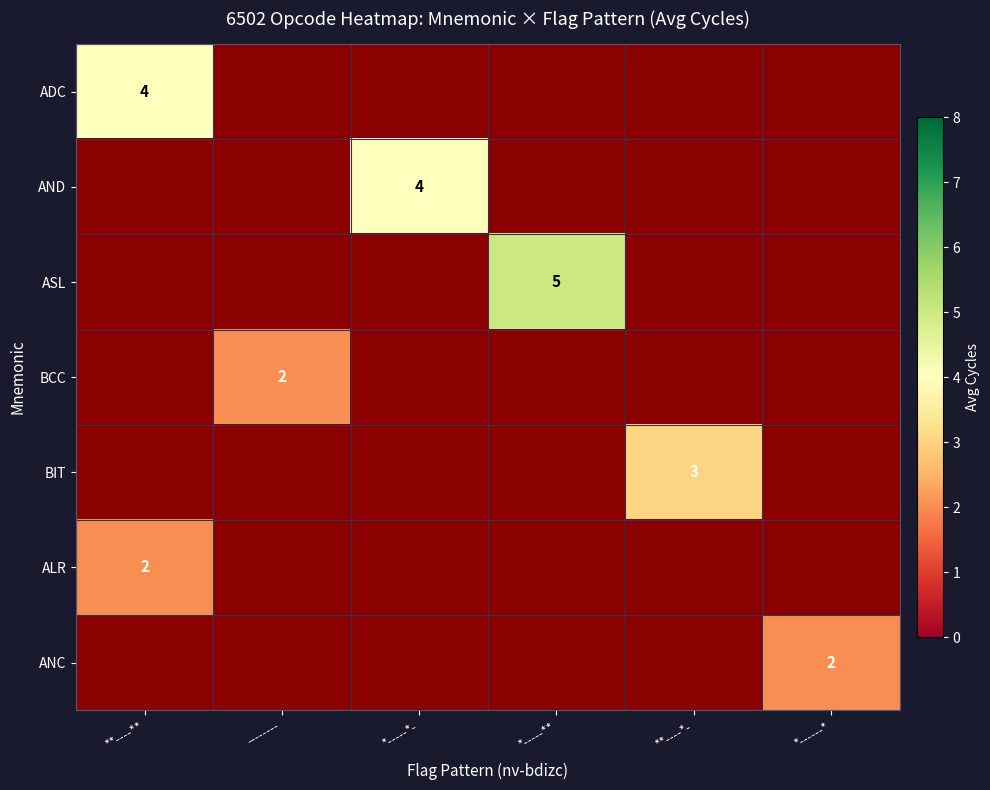

How many values in AND are above zero?

1